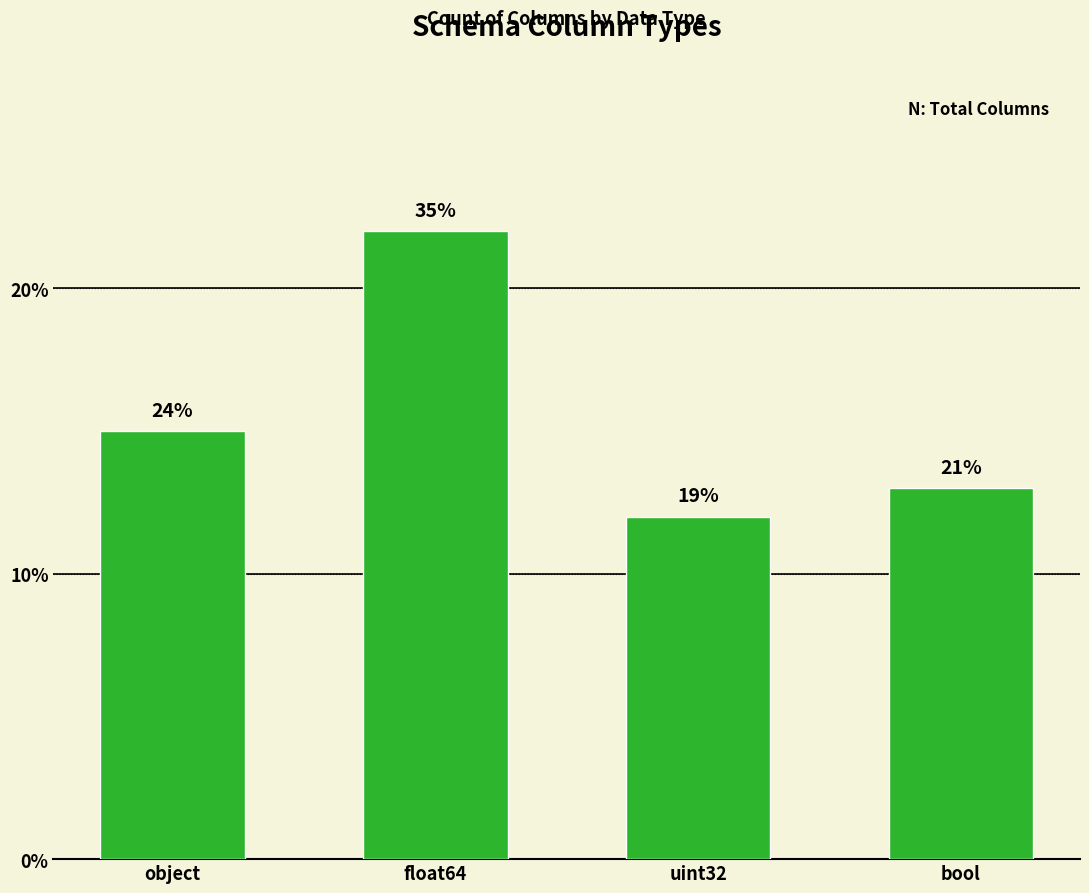

Rank the categories by value from lowest to highest.

uint32, bool, object, float64